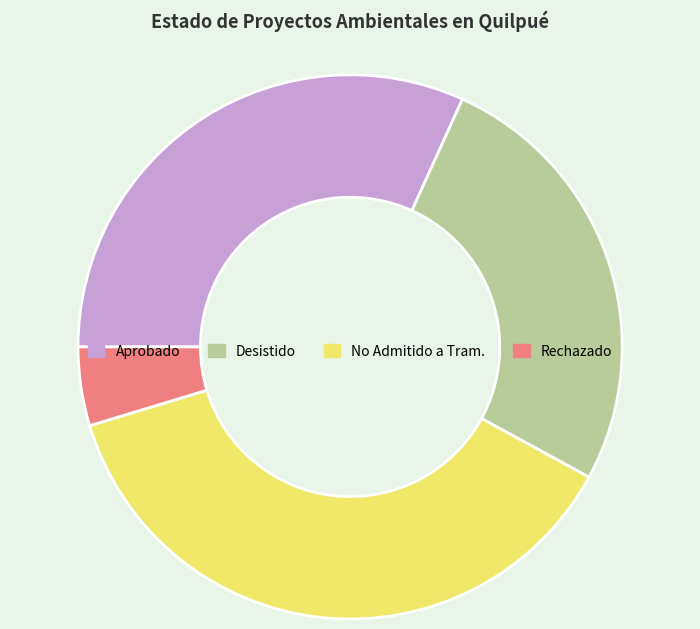

Rank the categories by value from highest to lowest.

No Admitido a Tram., Aprobado, Desistido, Rechazado